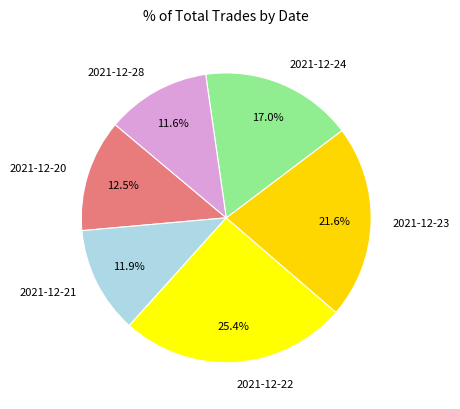

The 2021-12-28 slice represents 17% of the pie. True or false?

False